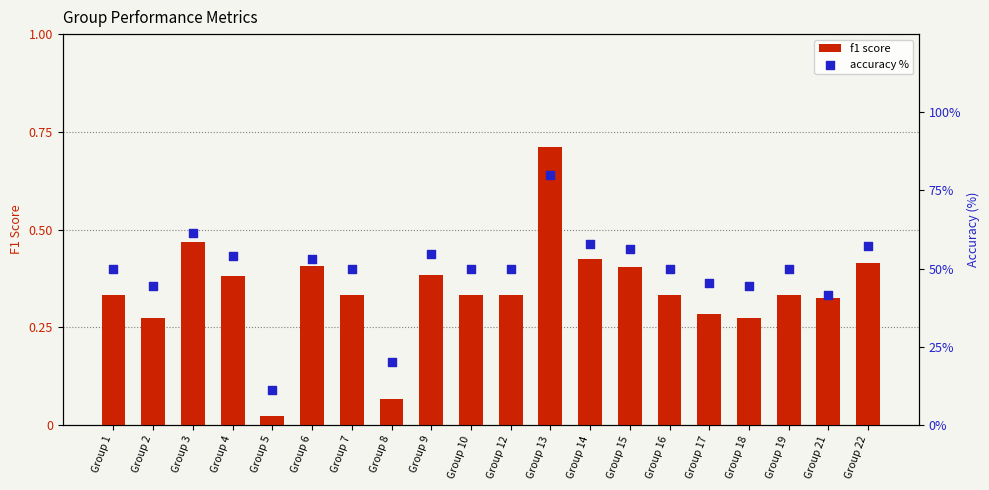

Which series contains the lowest Y value?

f1 score